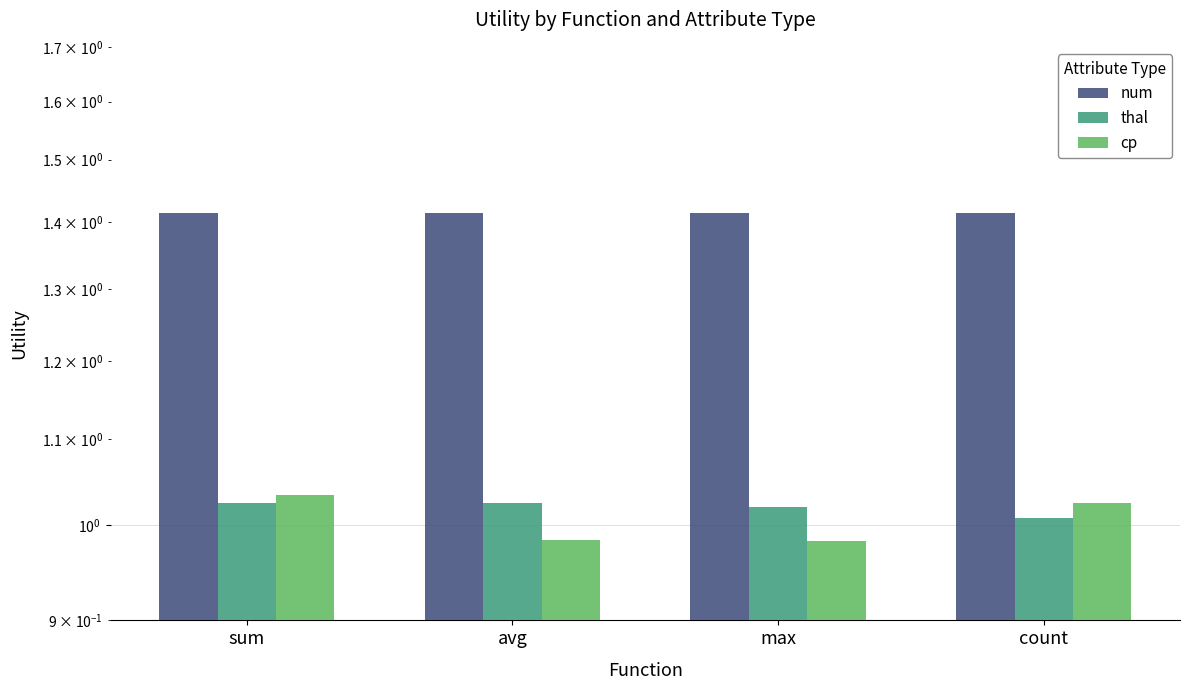

Which category has the lowest value in the thal series?

count